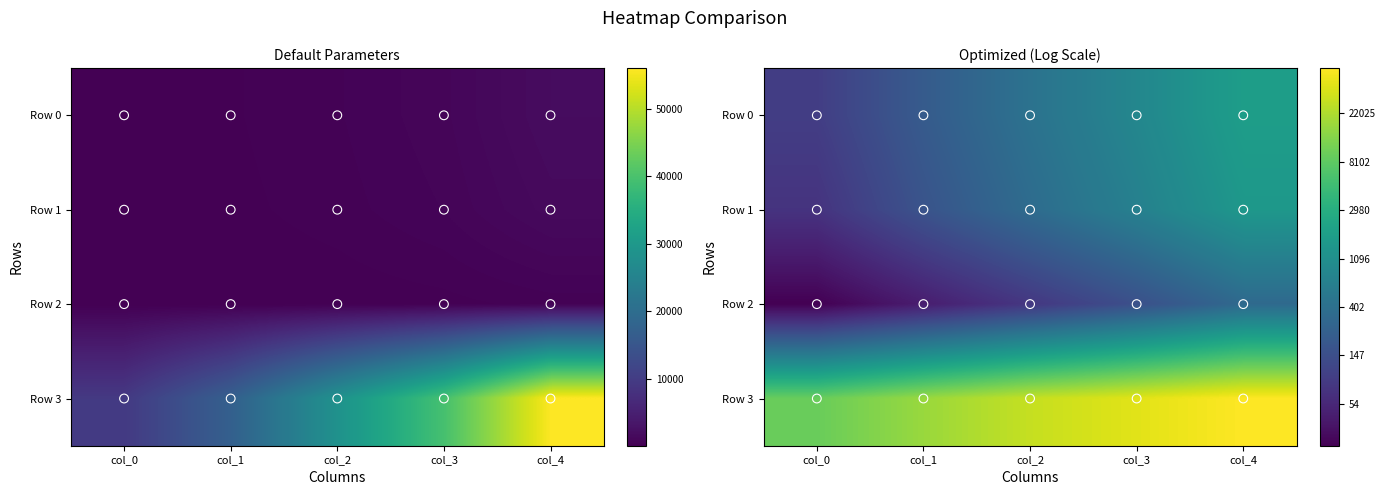

The Row 0 series shows 8.9 at col_1. True or false?

False